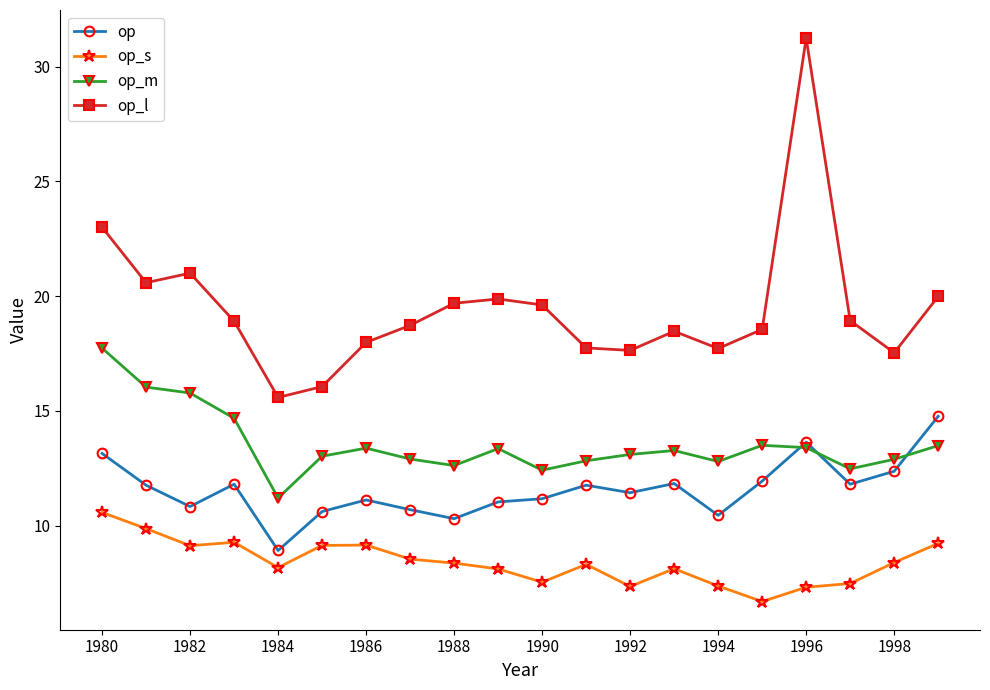

True or false: op_l has more than 1 points higher than both neighbors.

True